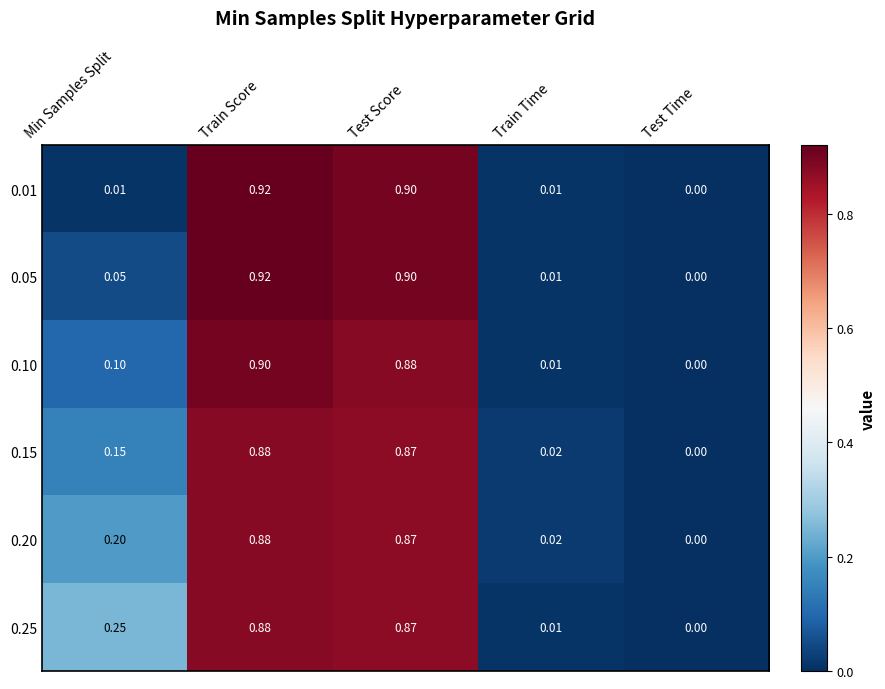

Where is 0.05 nearest to the value 0?

Test Time